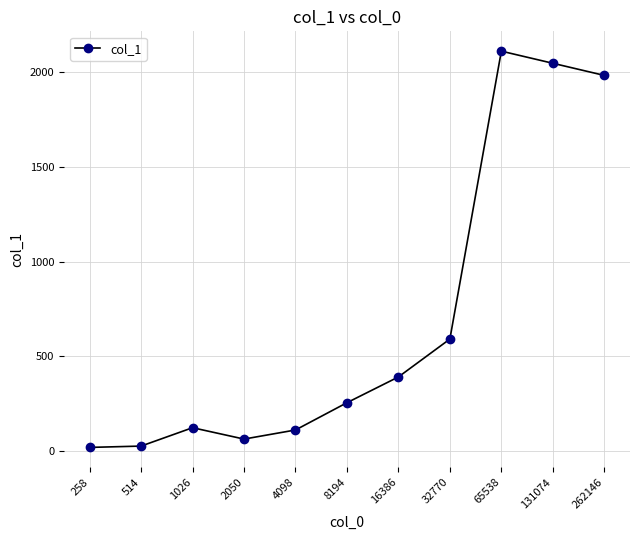

What value does the data have at 32770, to the nearest 100?

600